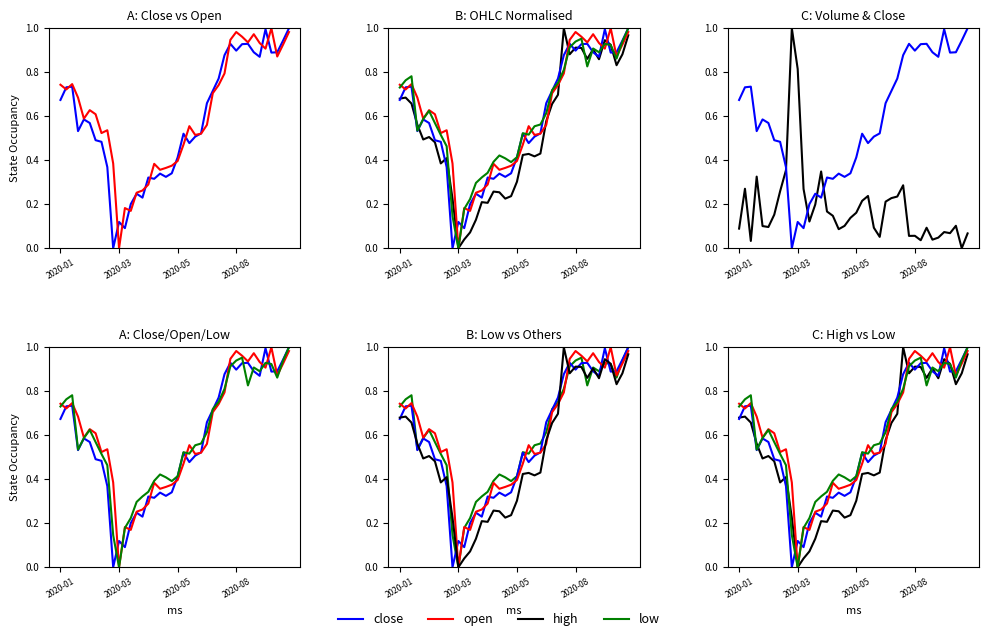

How many interior local peaks does the low series have?

7